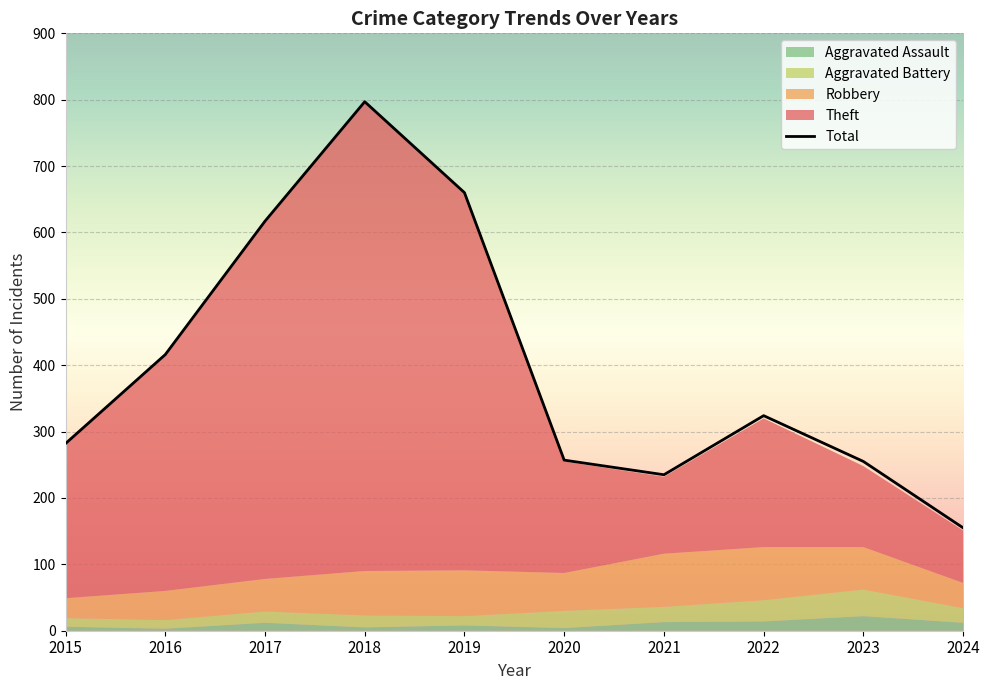

How many values in the Aggravated Assault series are below 12?

5